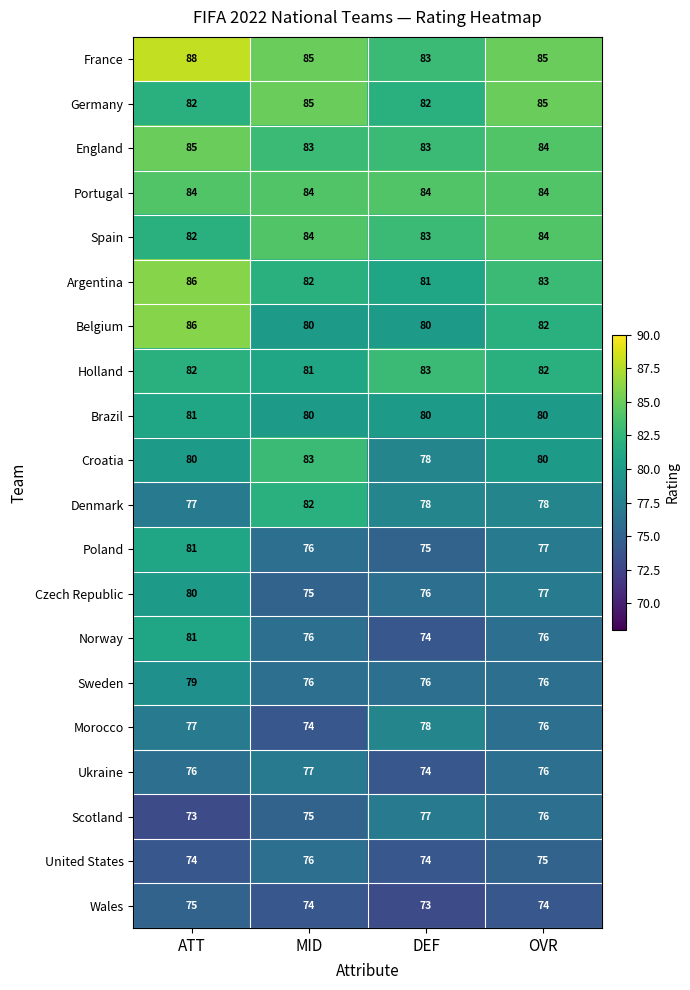

Which series has the largest range (max minus min)?

Norway